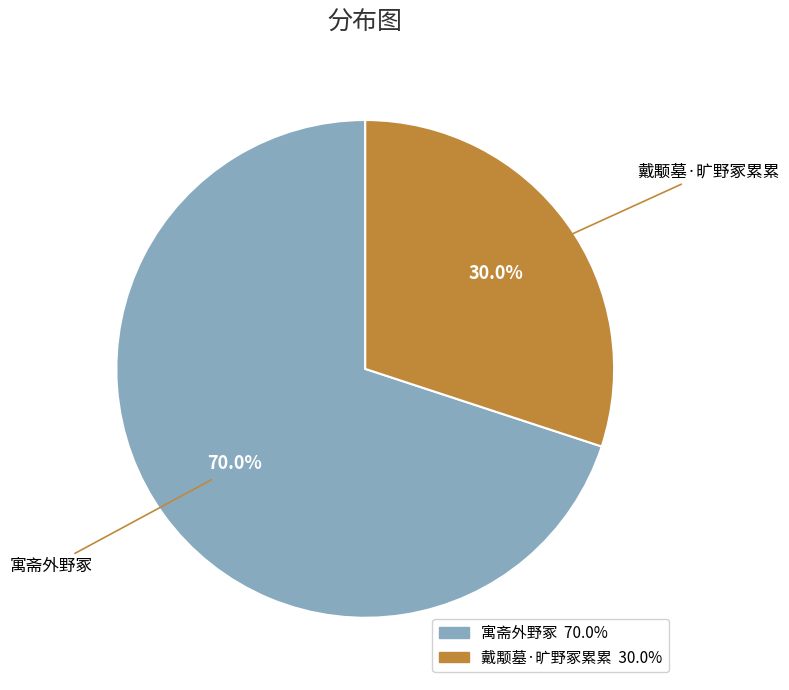

To the nearest percent, what percentage of the pie is 戴颙墓·旷野冢累累?

30%